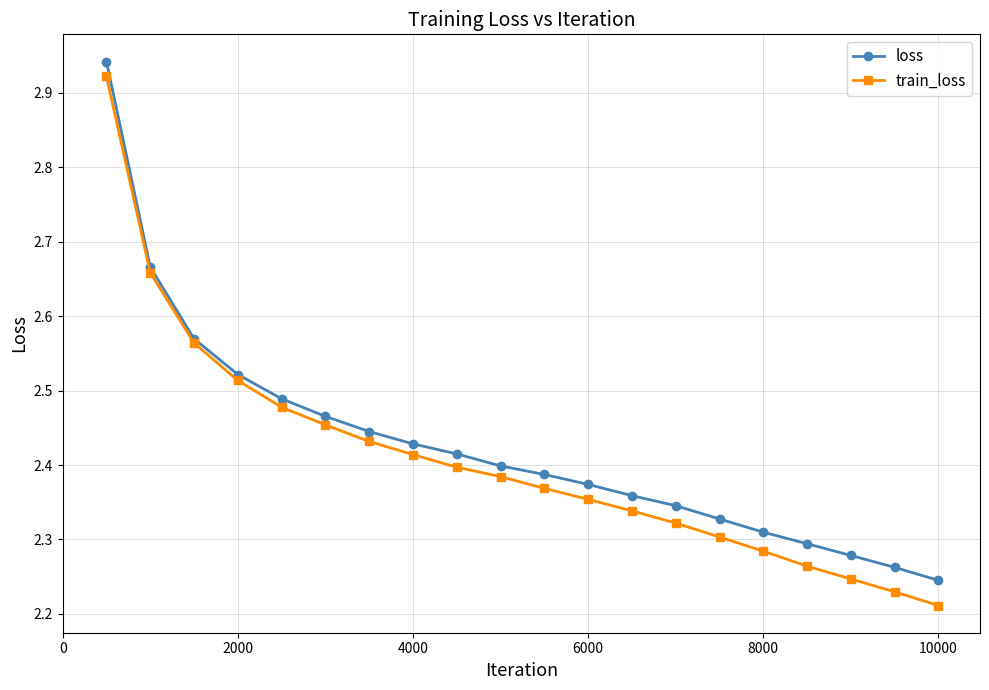

What is the difference between the second highest and second lowest values in the loss series?

0.4